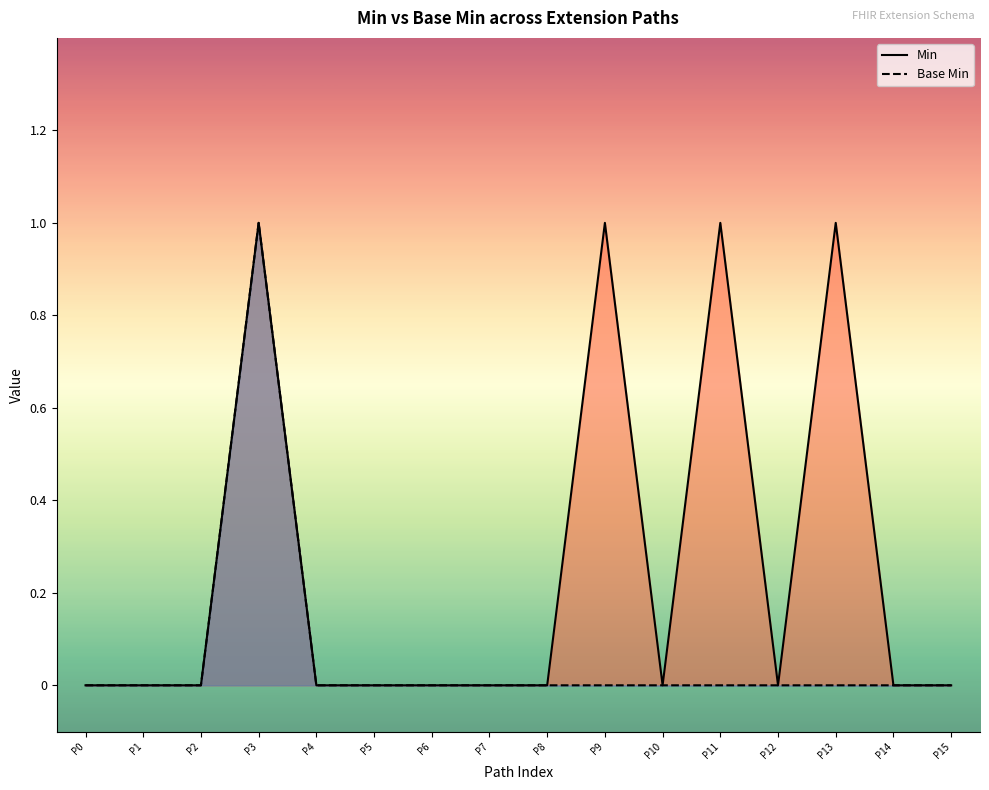

Which series has the largest range (max minus min)?

Min